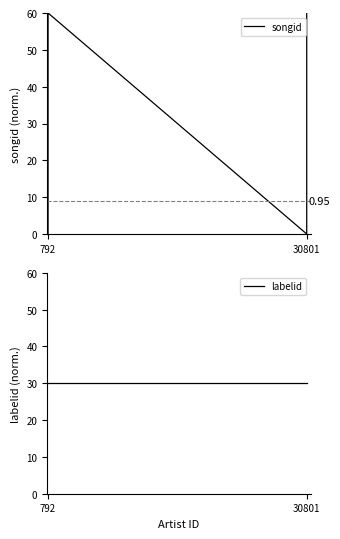

Which series has the largest total across all categories?

songid